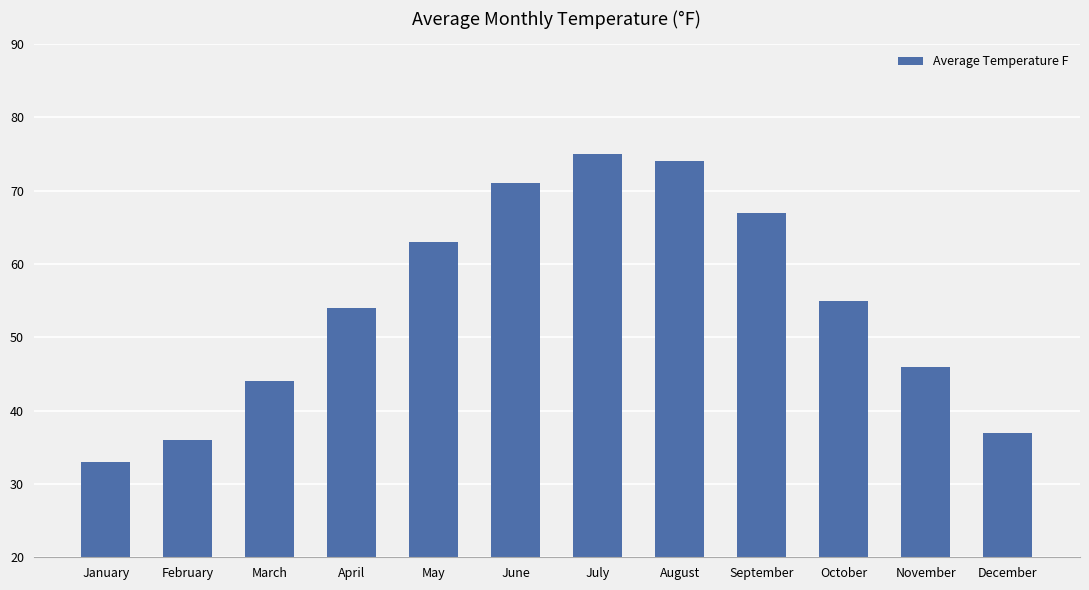

What is the difference between the second highest and minimum values?

41